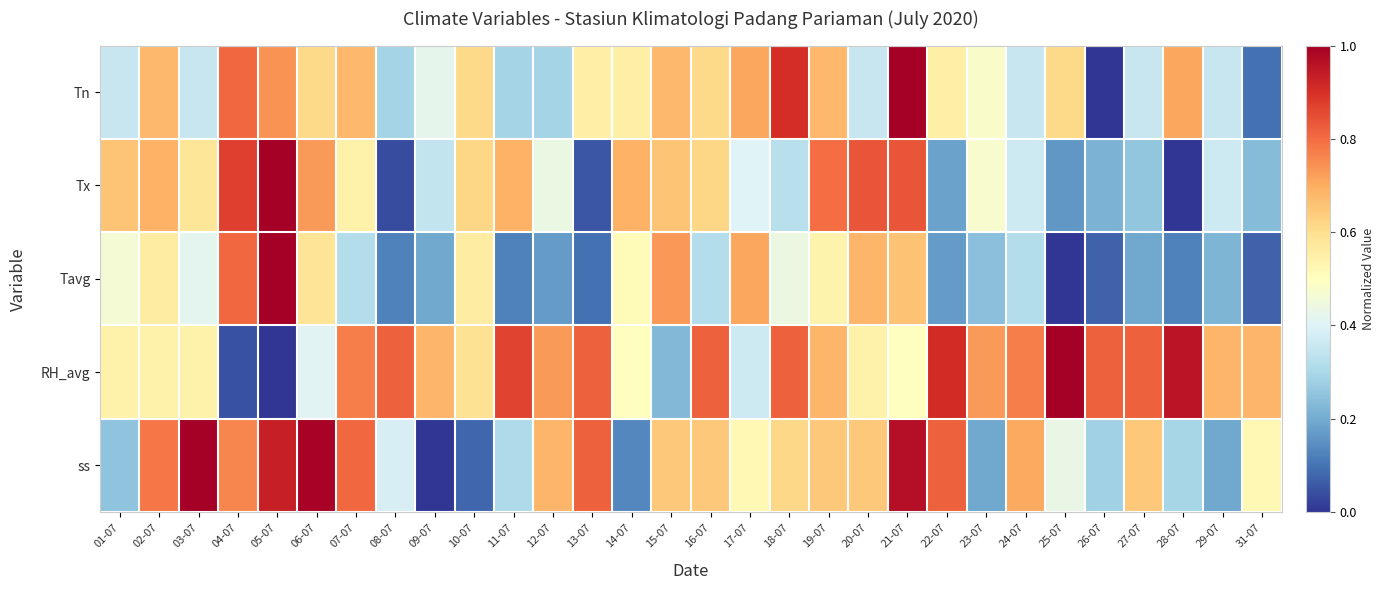

Count the number of categories in the chart.

30